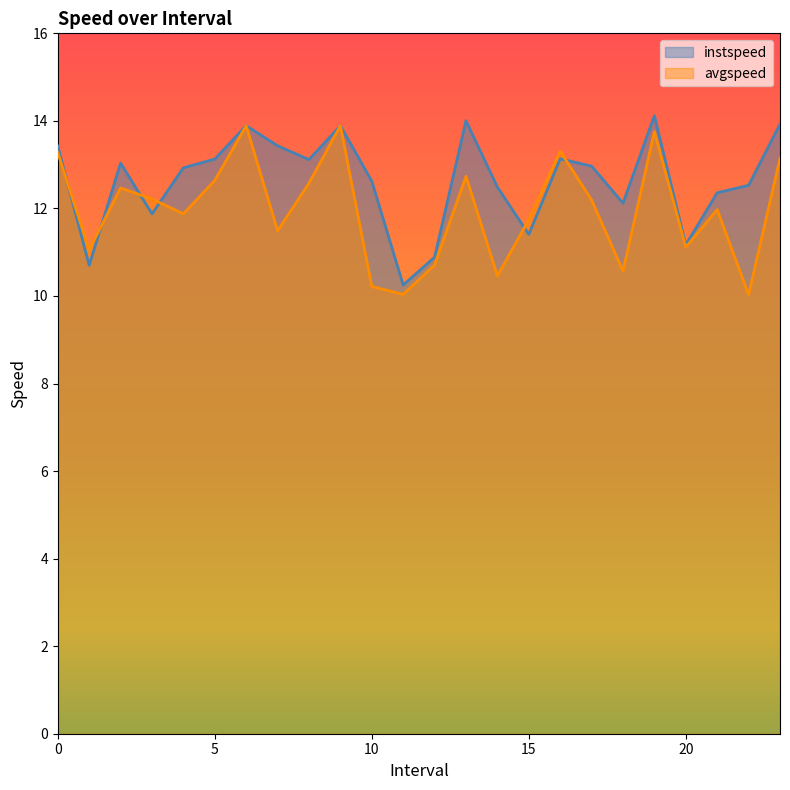

The avgspeed series shows 13.9 at 6.0. True or false?

True